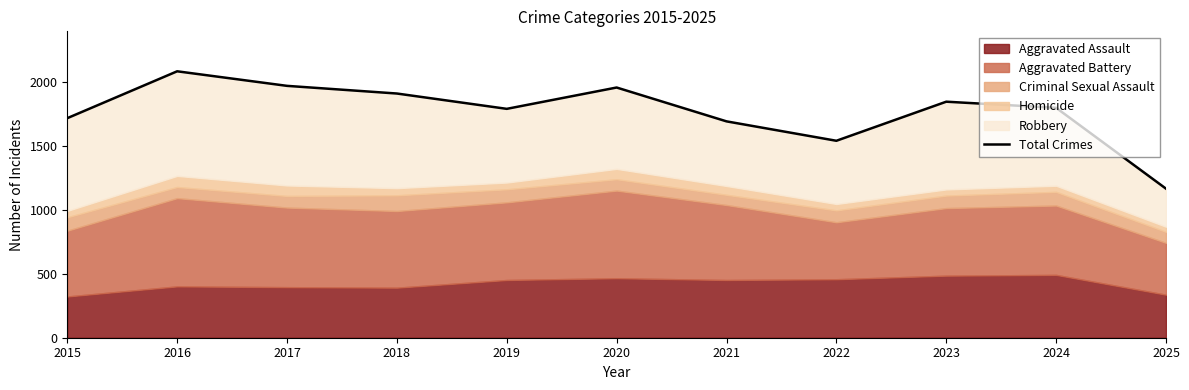

List the labels in order of value, smallest first.

2025, 2022, 2021, 2015, 2019, 2024, 2023, 2018, 2020, 2017, 2016